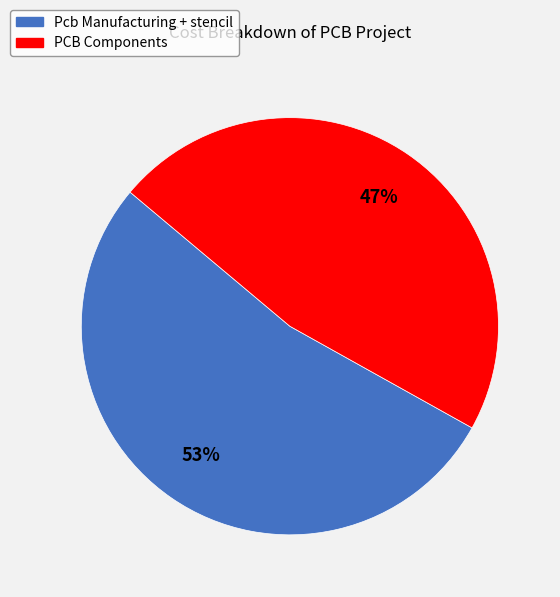

Is PCB Components the majority of the pie?

No